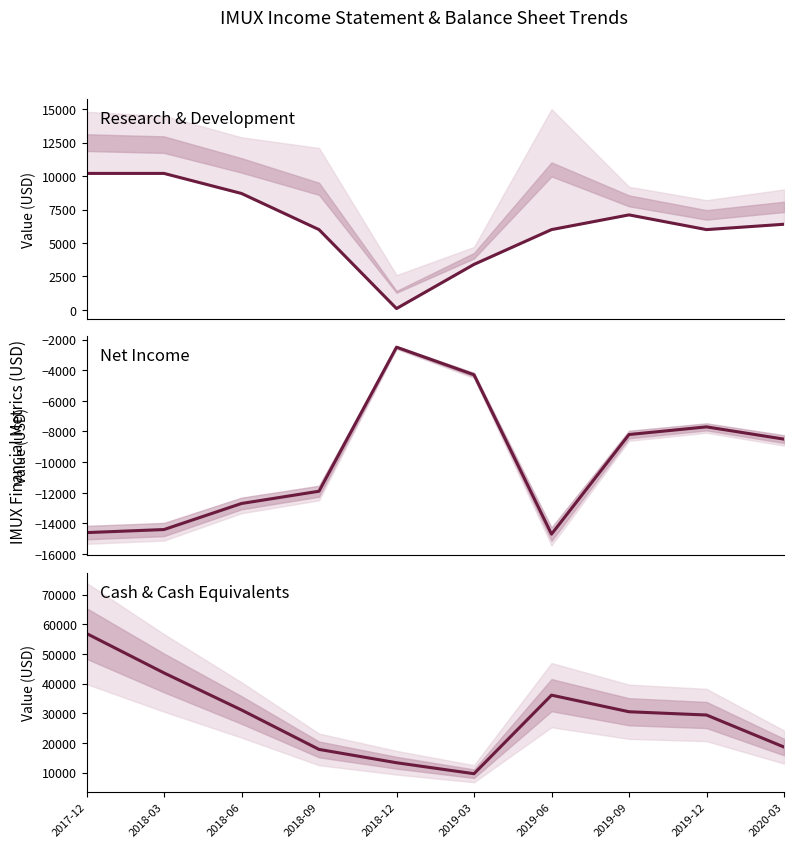

True or false: Cash & Cash Equivalents has more than 0 interior local peaks.

True